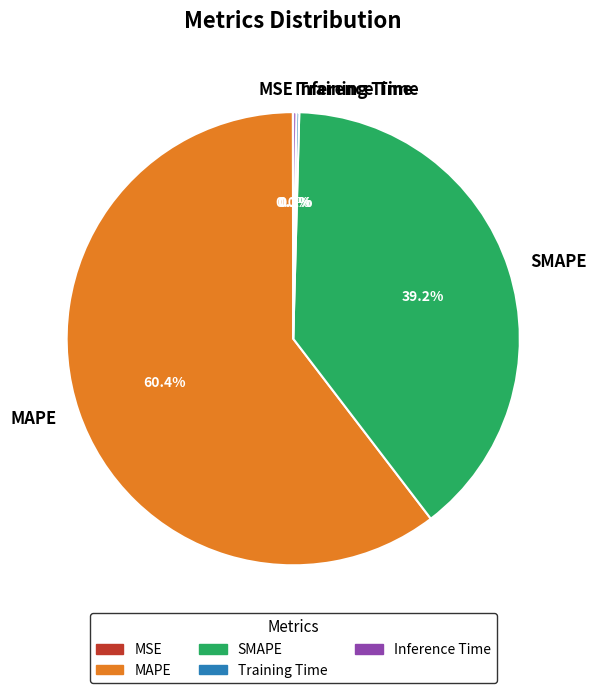

What is the largest slice in the pie chart?

MAPE